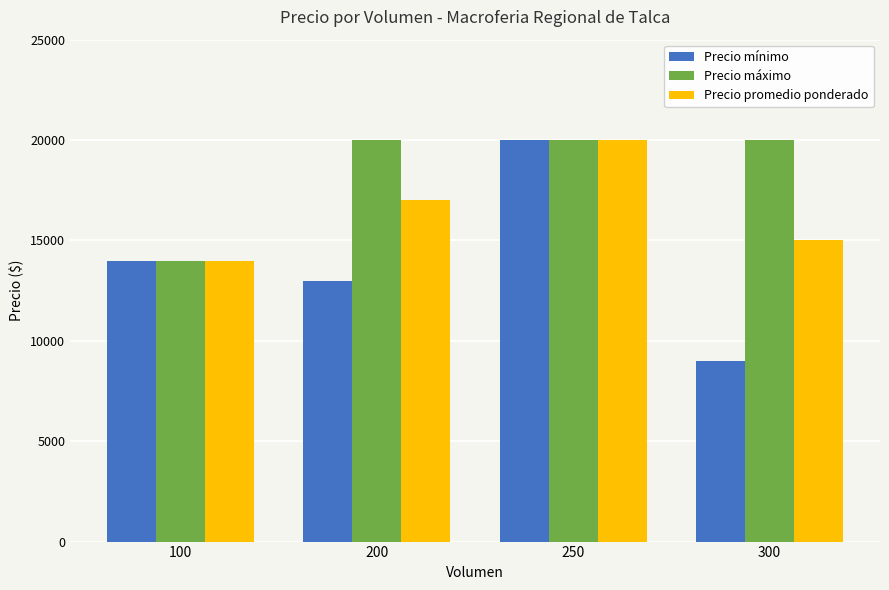

How many groups of bars are there?

4